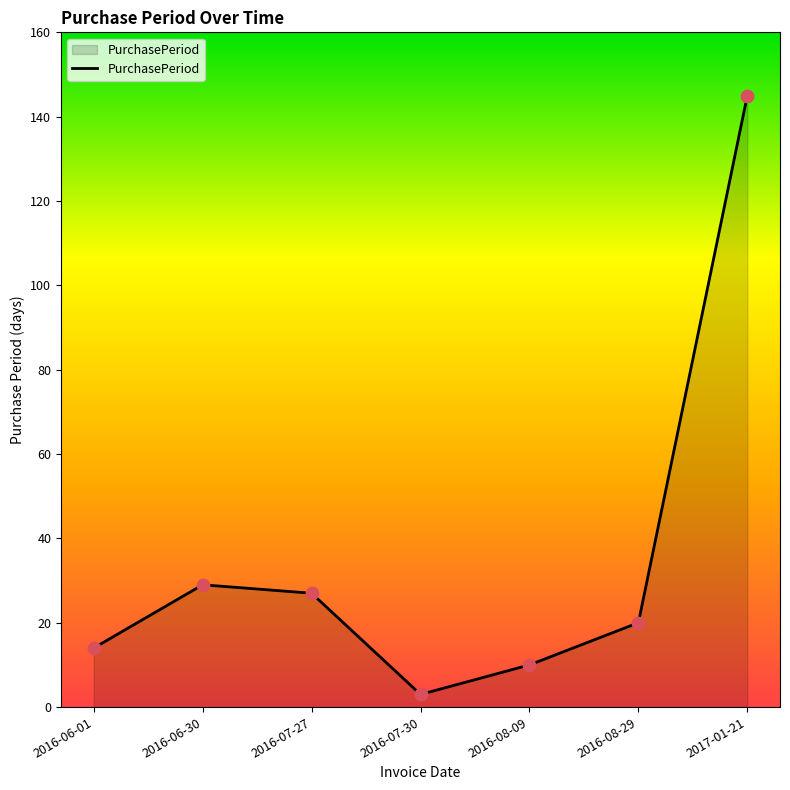

What is the ratio of the value at 2016-08-29 to the value at 2016-06-30?

0.7